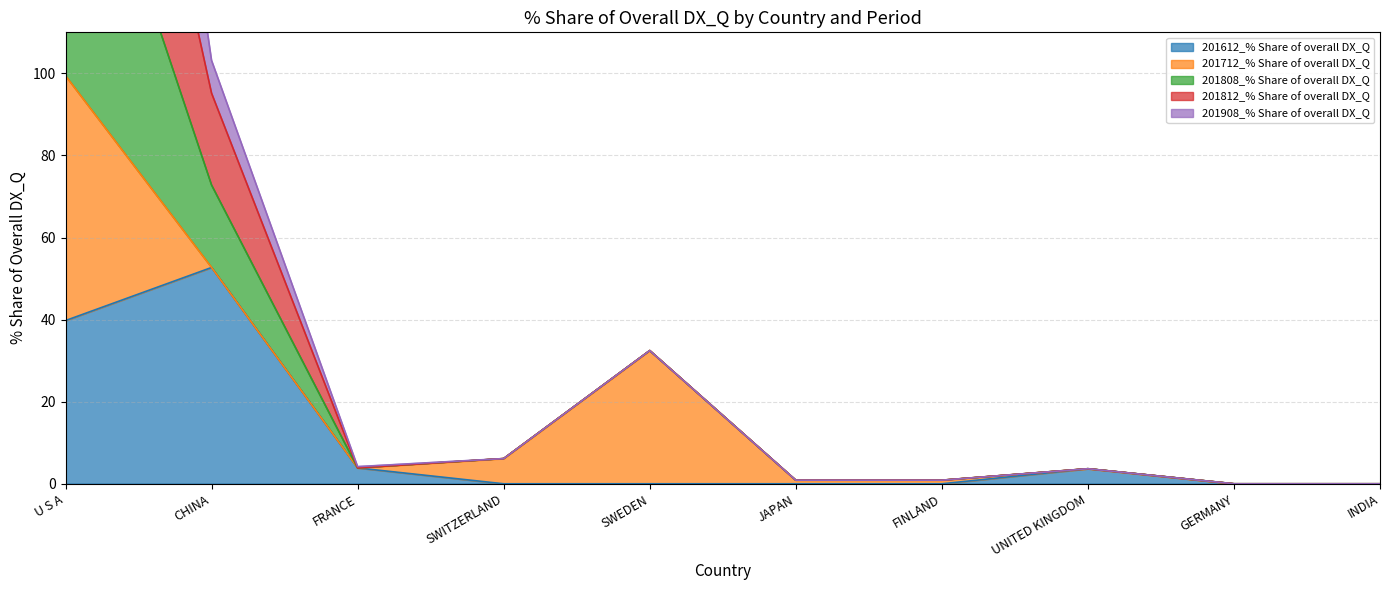

At which category is the sum across all series the highest?

U S A